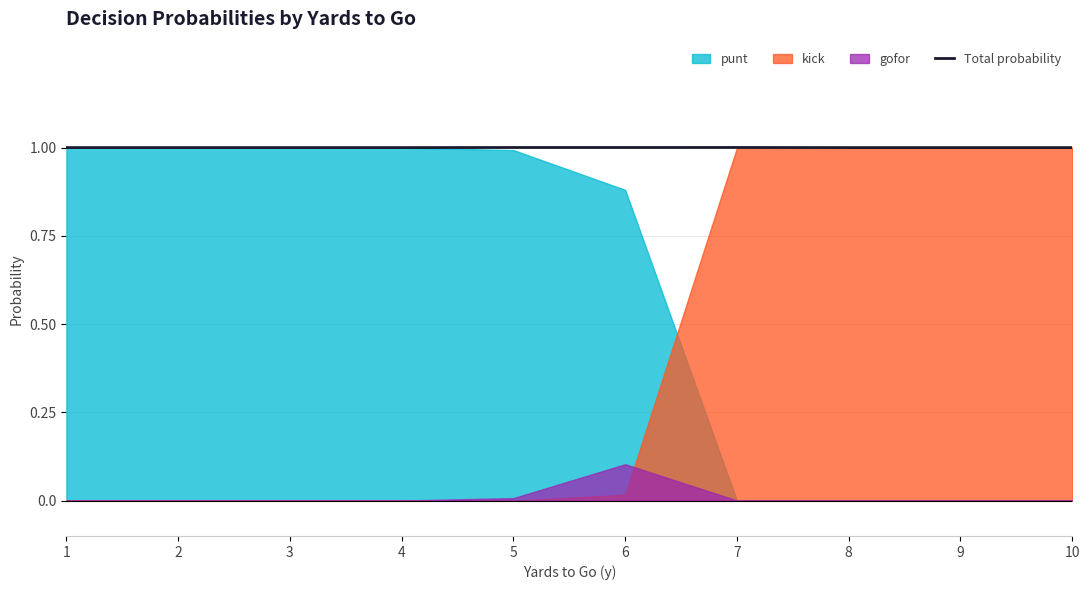

At which category does the chart reach its minimum across all series?

1